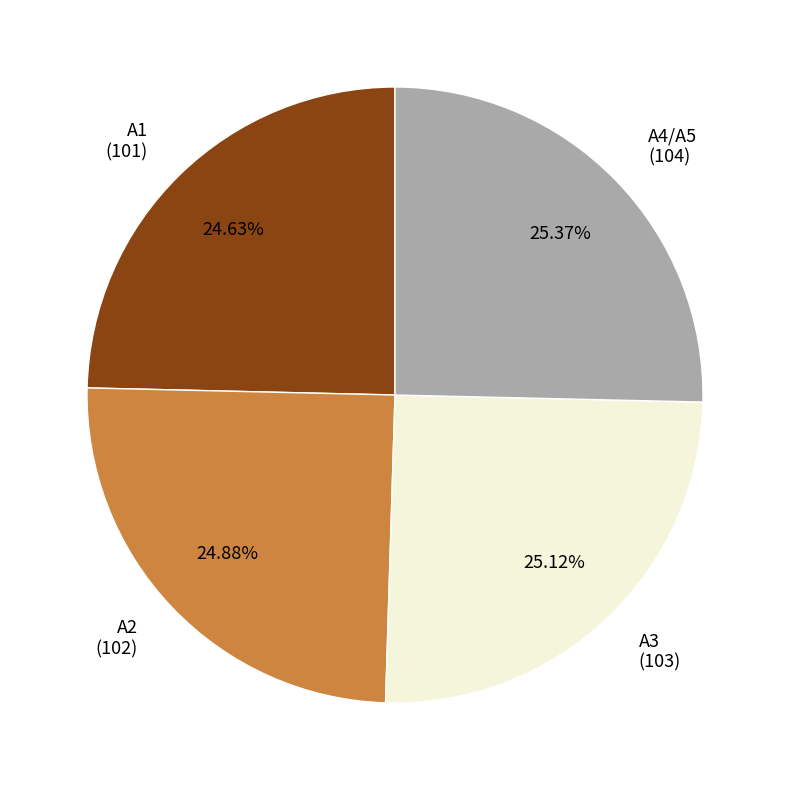

To the nearest percent, what is the difference between the largest and smallest slice percentages?

1%